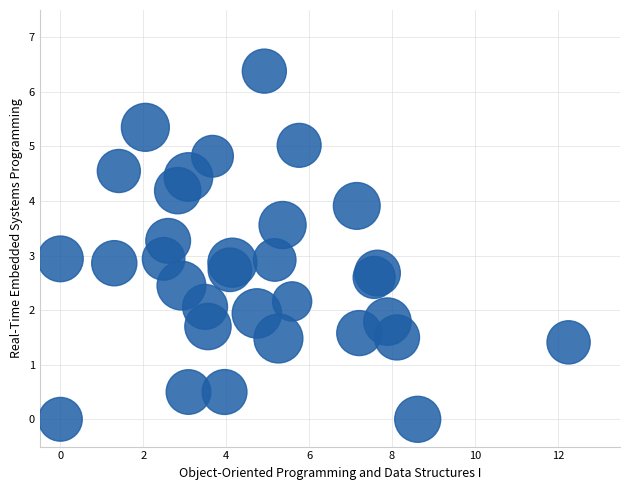

What is the range of X values (max minus min)?

12.3